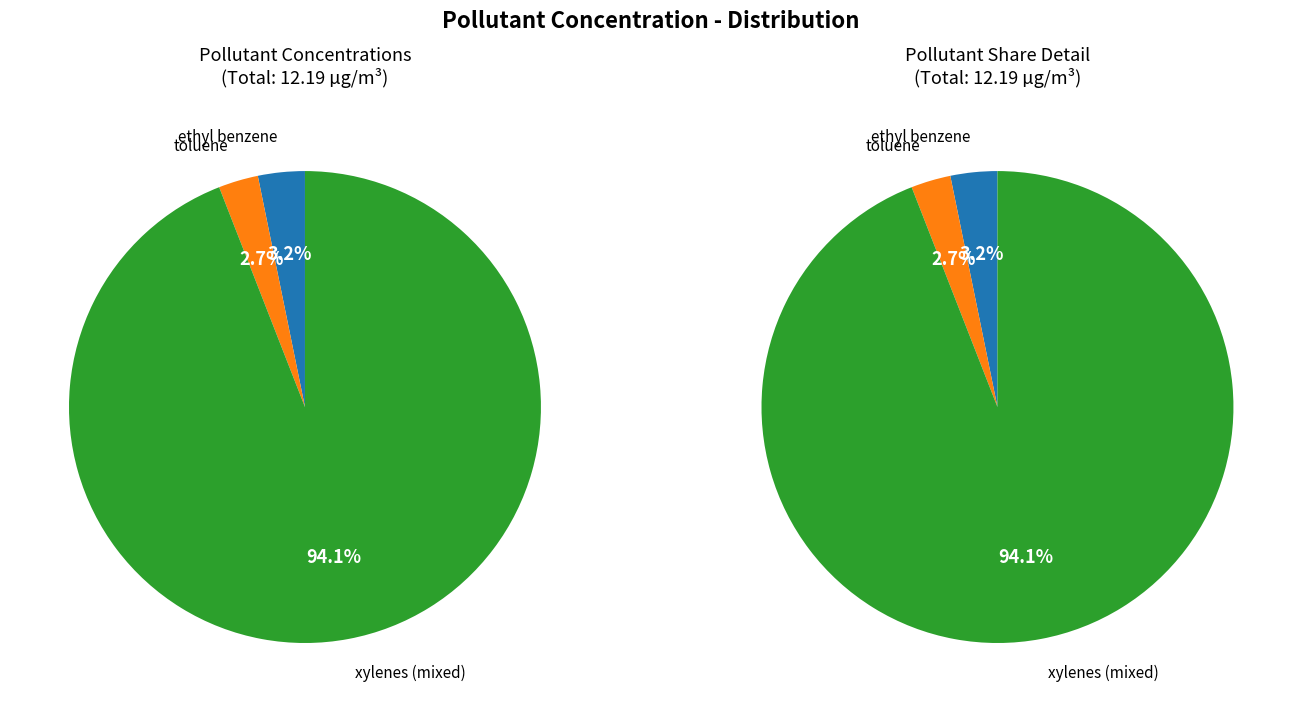

True or false: ethyl benzene accounts for 12% of the total.

False